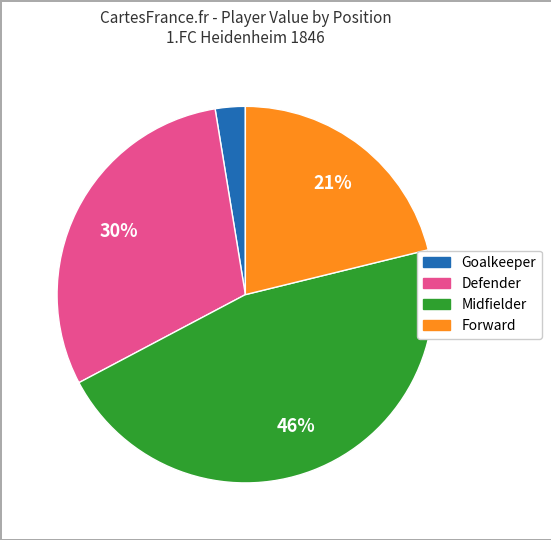

To the nearest percent, what is the average slice percentage?

25%